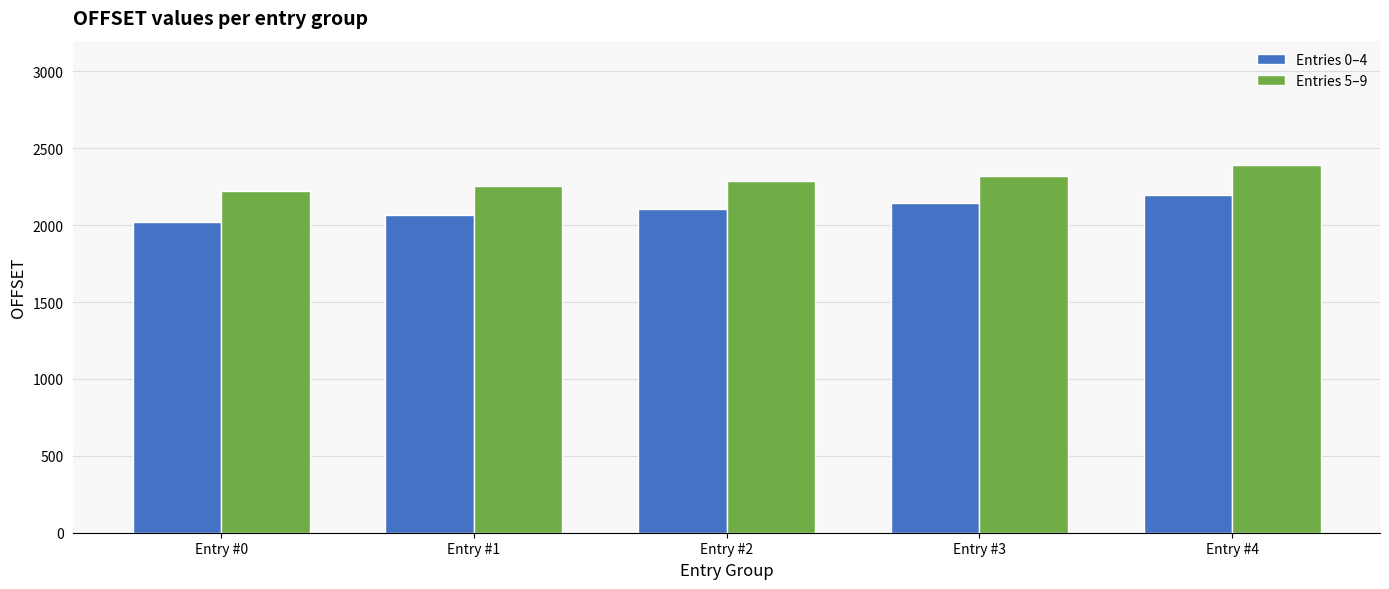

Reading left to right, list all the values displayed in this chart.

Entries 0–4: Entry #0=2020	Entry #1=2067	Entry #2=2105	Entry #3=2145	Entry #4=2196
Entries 5–9: Entry #0=2221	Entry #1=2258	Entry #2=2285	Entry #3=2317	Entry #4=2394